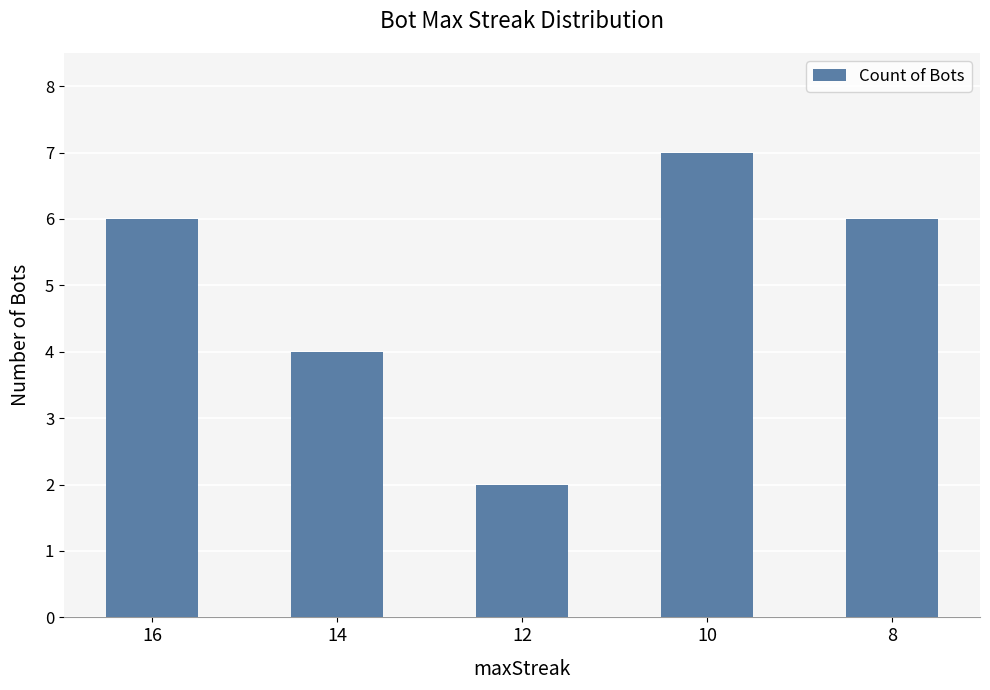

What is the maximum value shown in the chart?

7